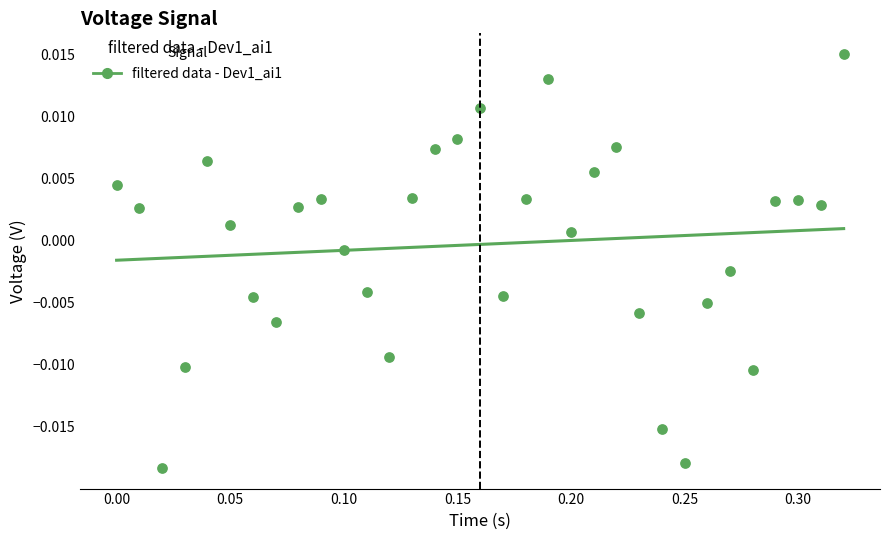

What is the range of X values (max minus min)?

0.3